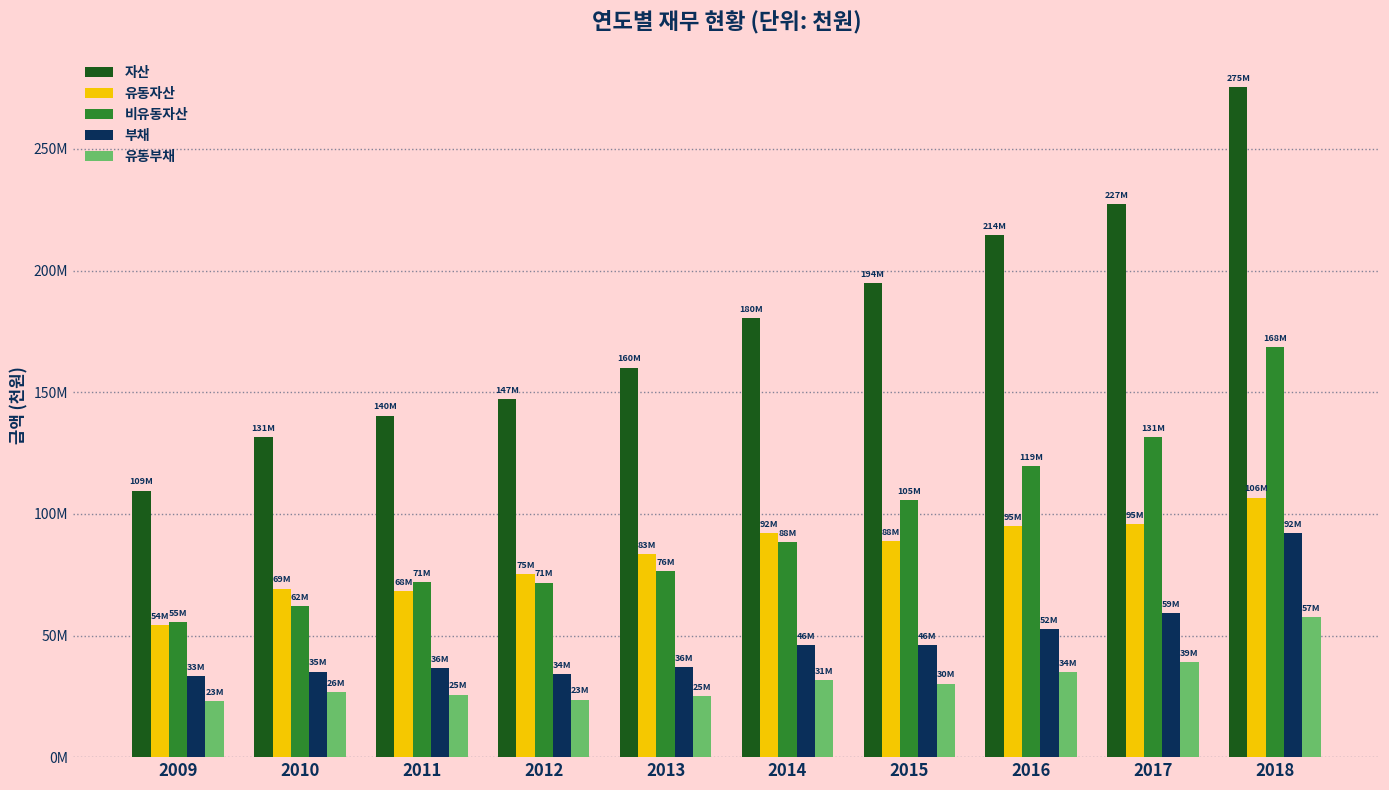

Are the bars horizontal?

No